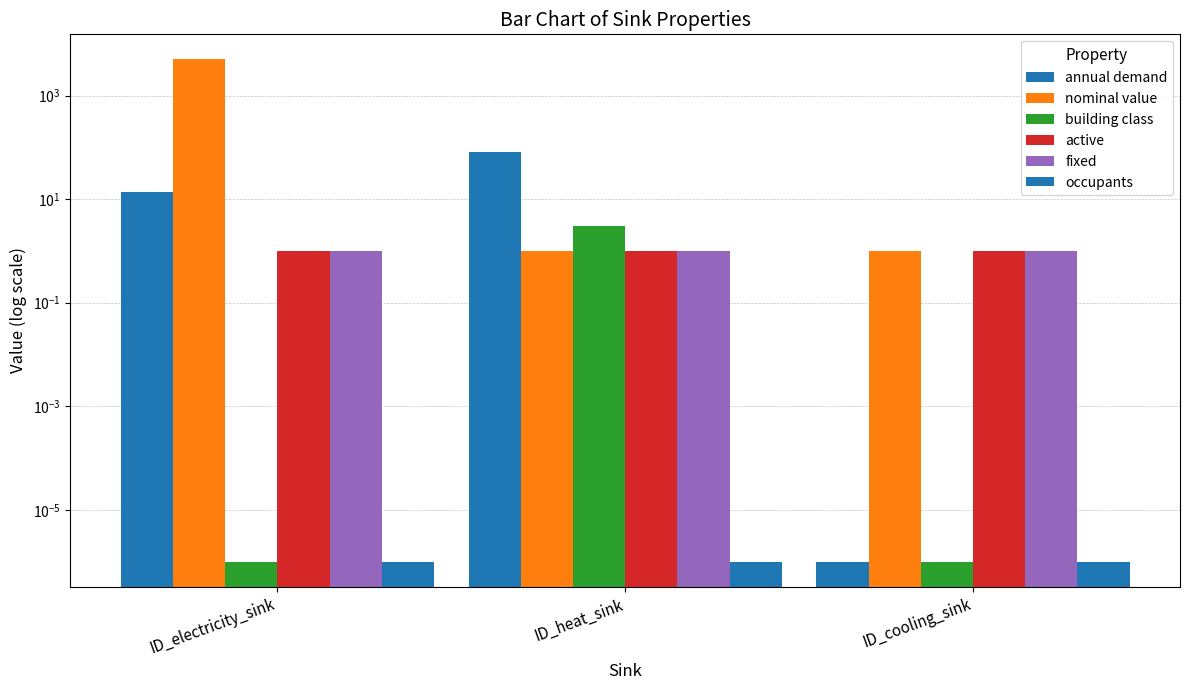

How many values in the annual demand series are below 13?

1